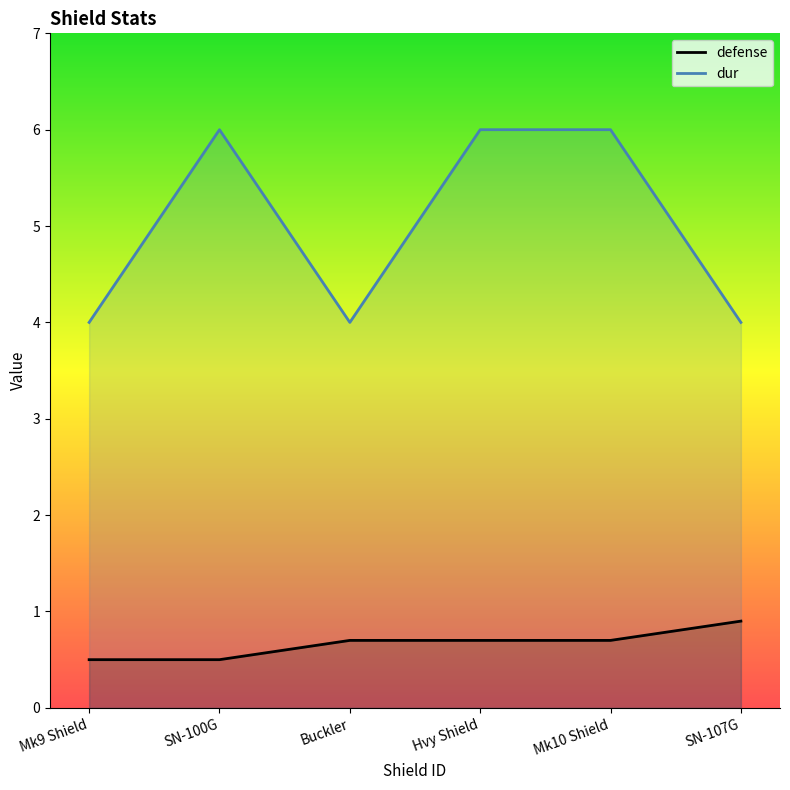

At which category is the sum across all series the highest?

Hvy Shield